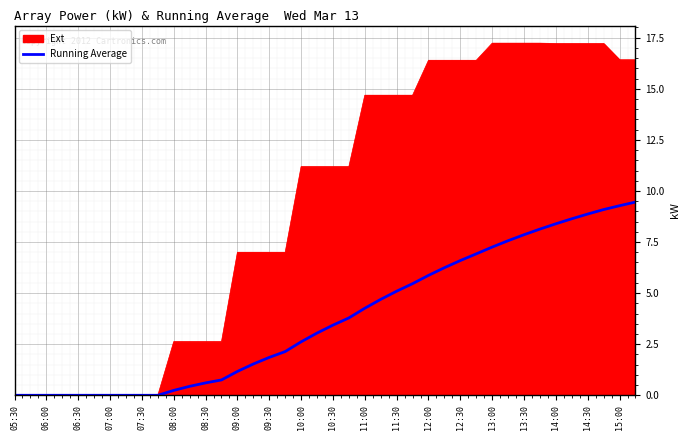

Rank the series by their average value, from highest to lowest.

Ext, Running Average